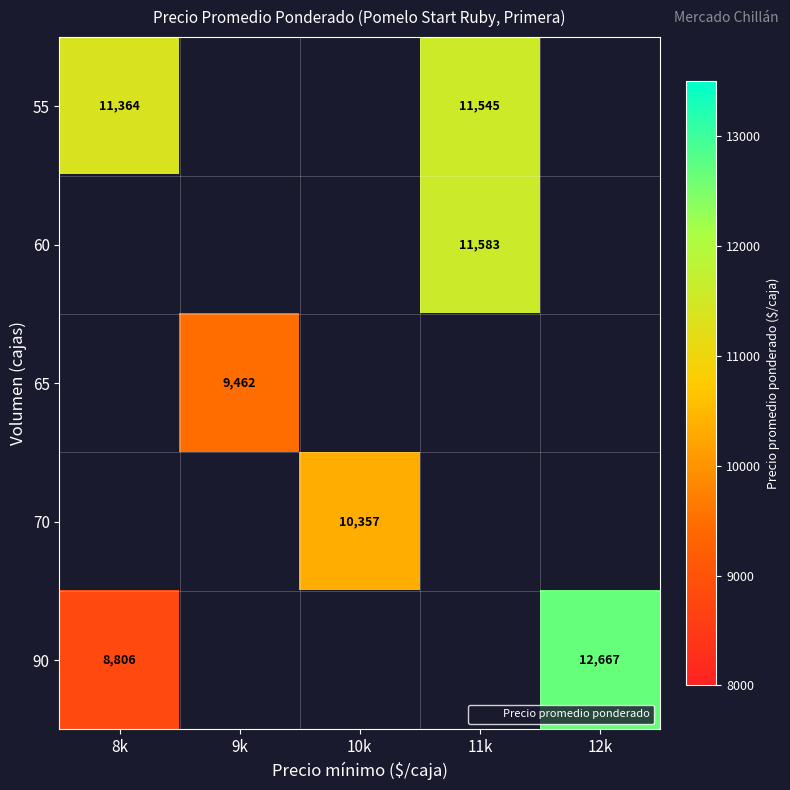

At which label is 90 closest to 10736?

8k